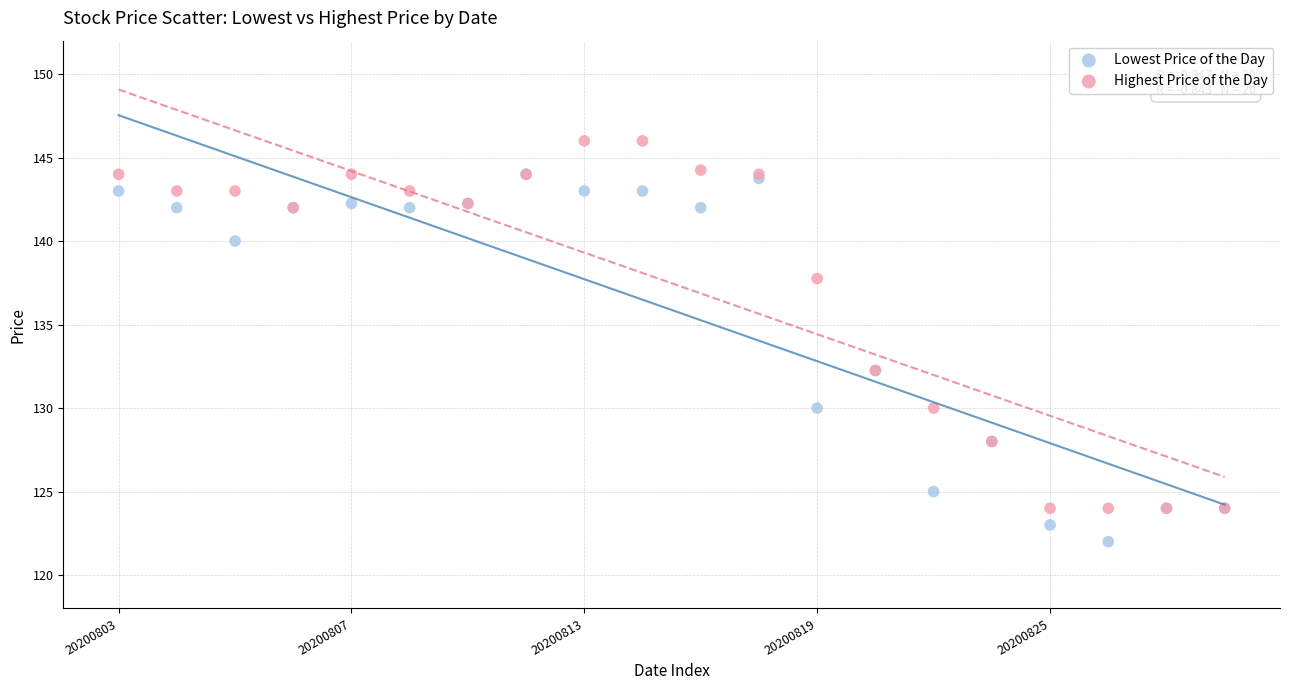

What are all the series names shown in the legend?

Lowest Price of the Day, Highest Price of the Day